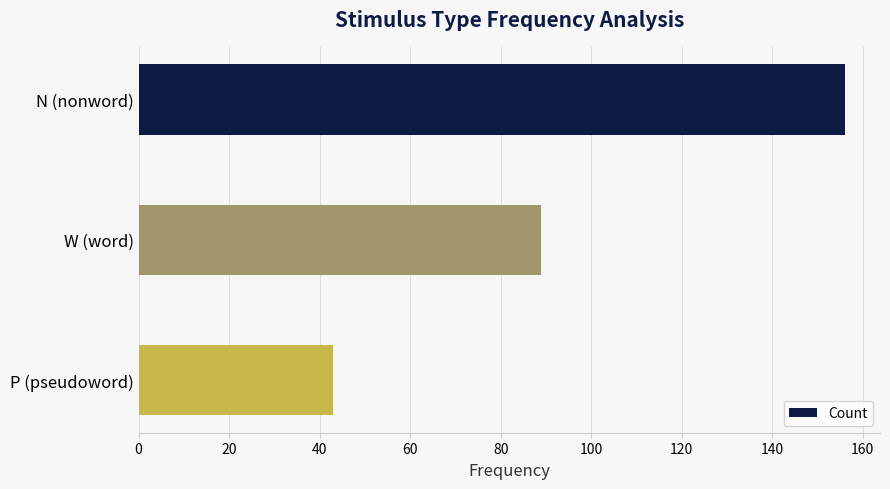

Does the chart contain any negative values?

No